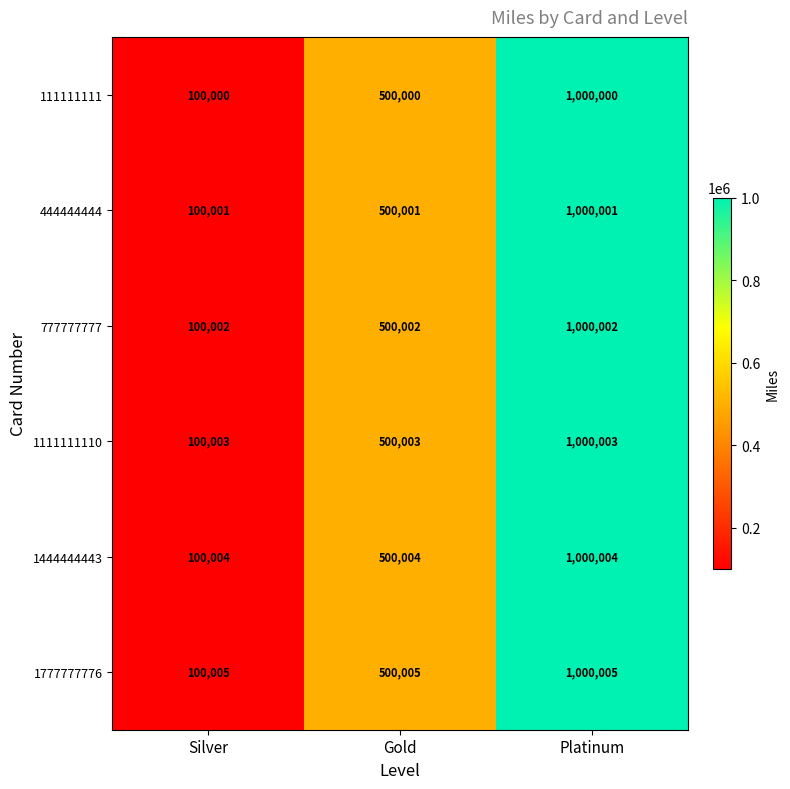

Rank the series by their average value, from highest to lowest.

1777777776, 1444444443, 1111111110, 777777777, 444444444, 111111111